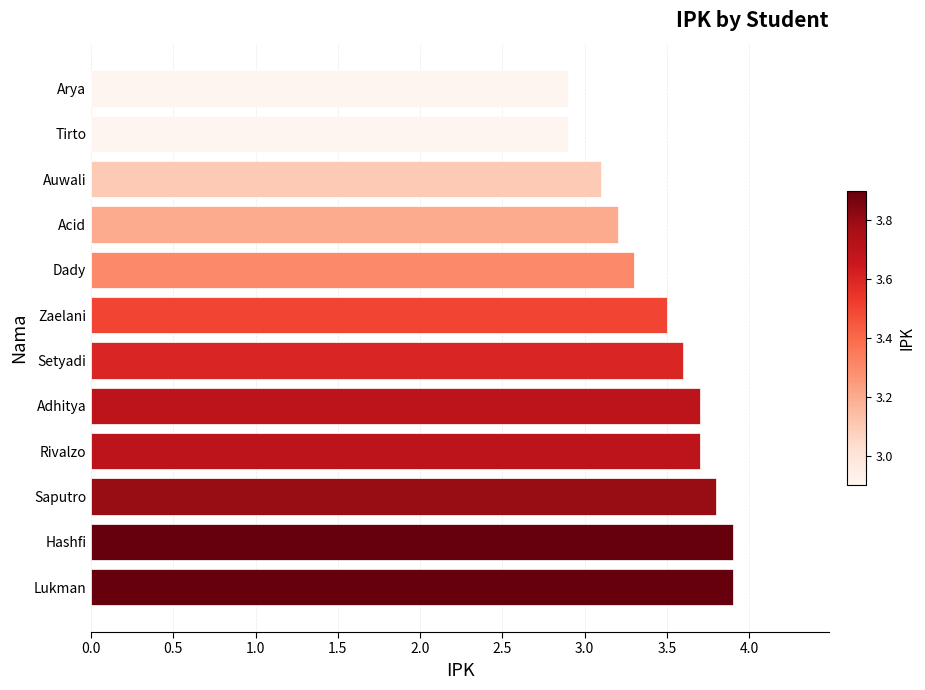

Reading bottom to top, list all the values displayed in this chart.

Lukman=3.9	Hashfi=3.9	Saputro=3.8	Rivalzo=3.7	Adhitya=3.7	Setyadi=3.6	Zaelani=3.5	Dady=3.3	Acid=3.2	Auwali=3.1	Tirto=2.9	Arya=2.9